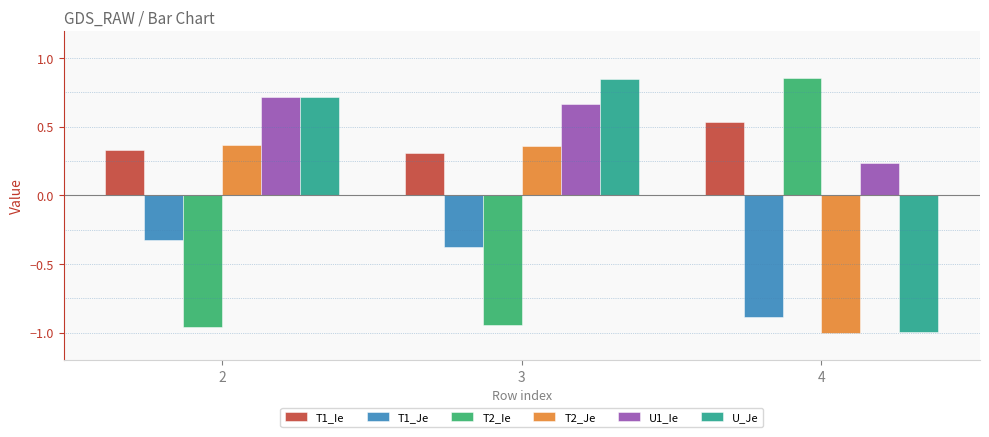

How many data points in T2_Je are less than 0?

1